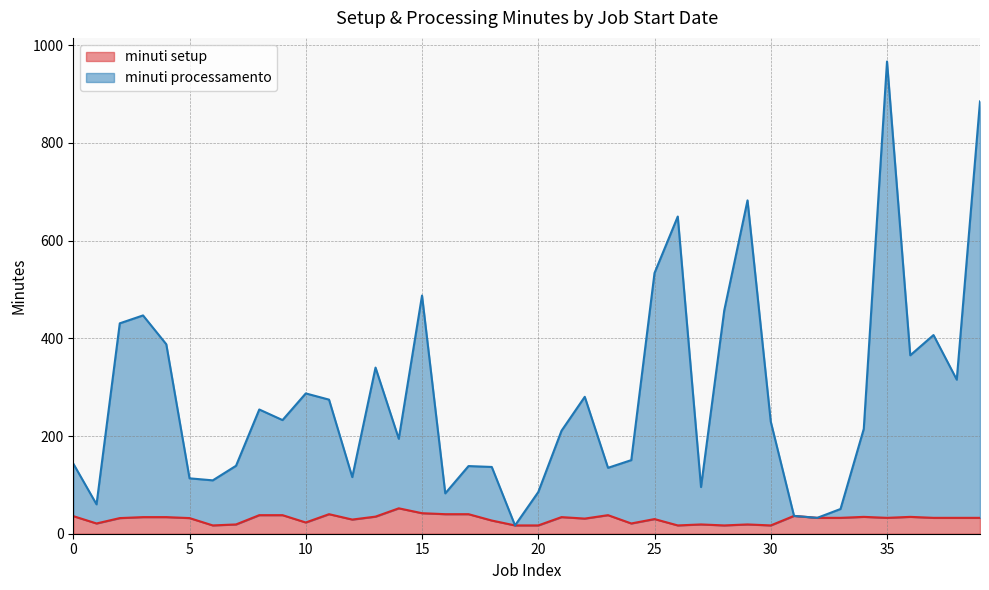

True or false: minuti processamento and minuti setup cross at least once.

False